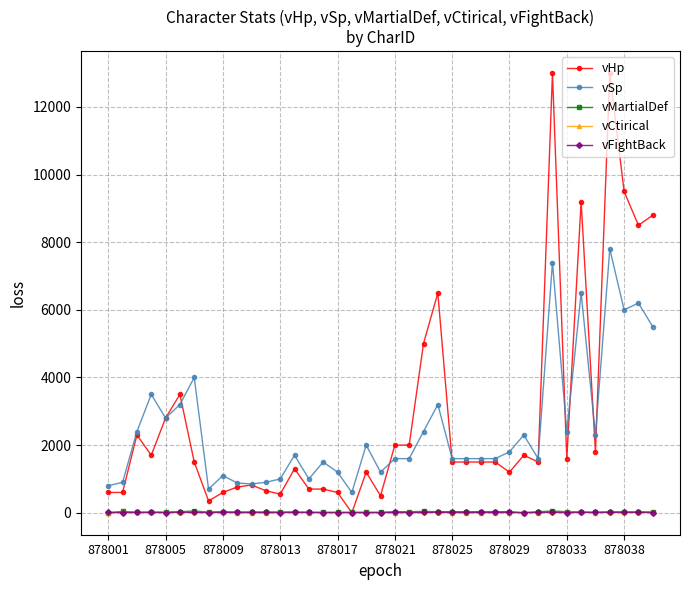

What is the difference between the maximum and minimum values in the vFightBack series?

12